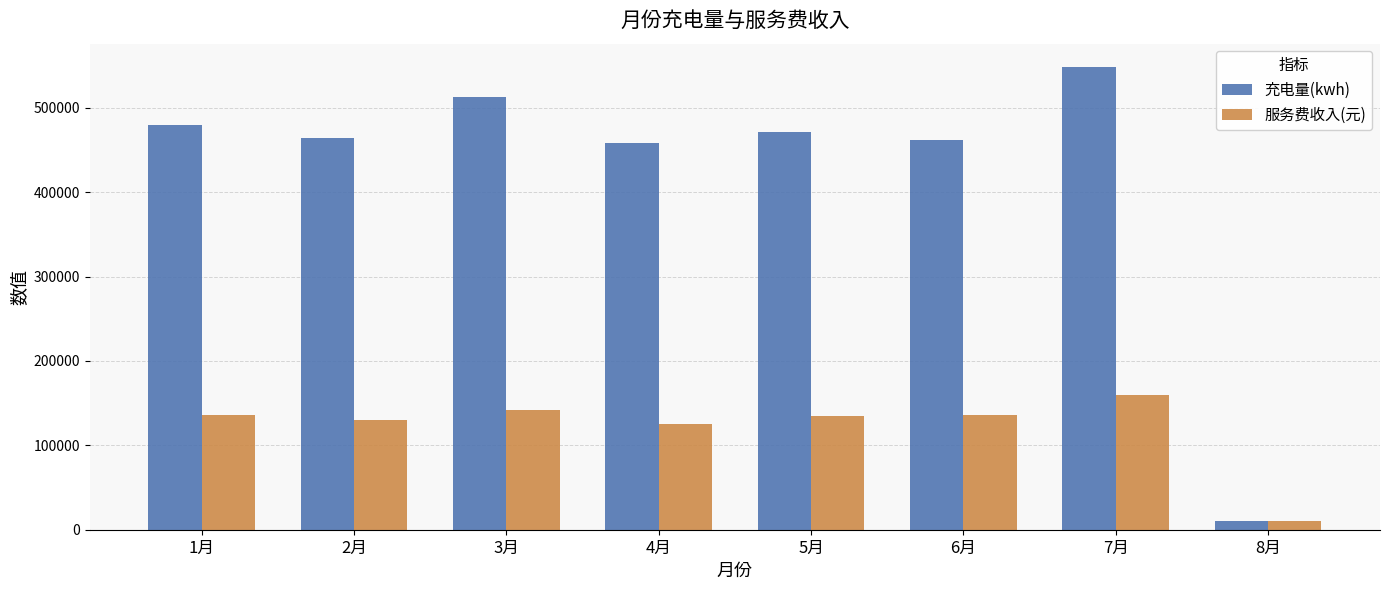

What are all the series names shown in the legend?

充电量(kwh), 服务费收入(元)